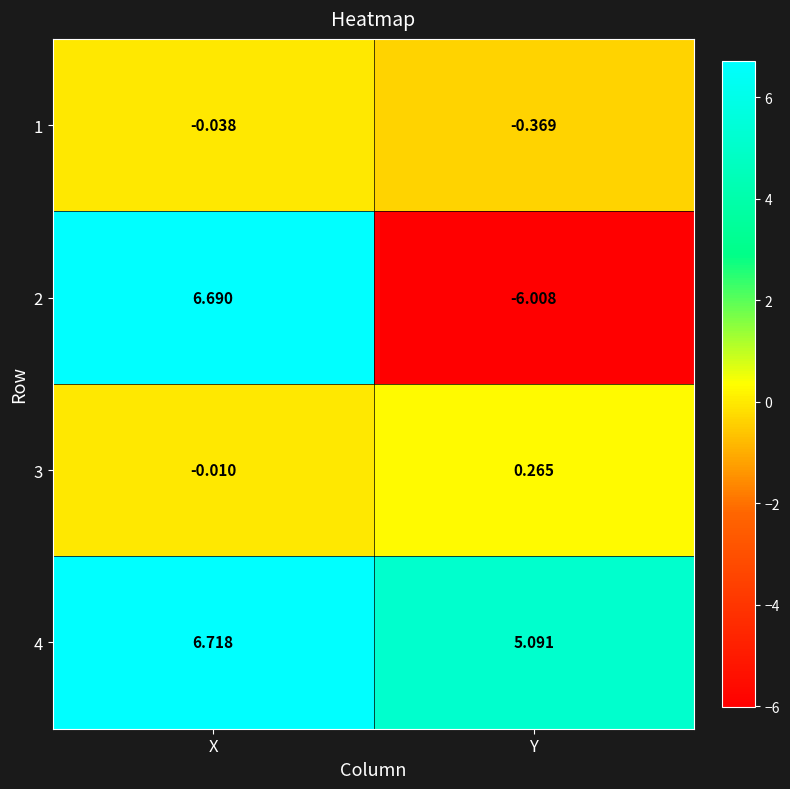

Which category has the highest value across all series?

X